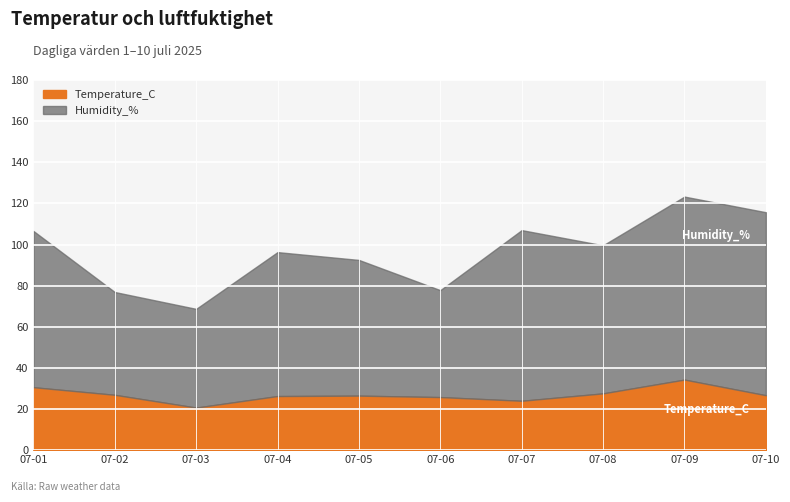

The Humidity_% series shows 43.3 at 2025-07-10. True or false?

False